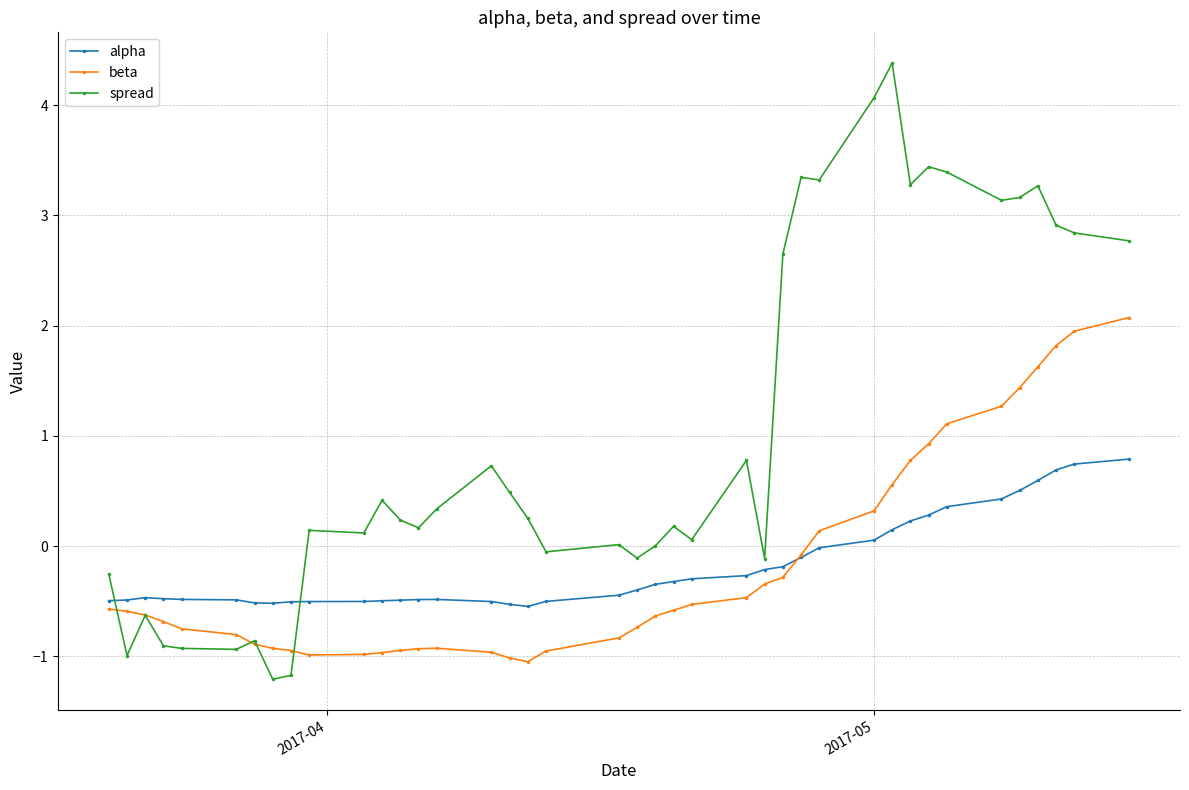

After their last crossing, which series has the higher values: alpha or spread?

spread